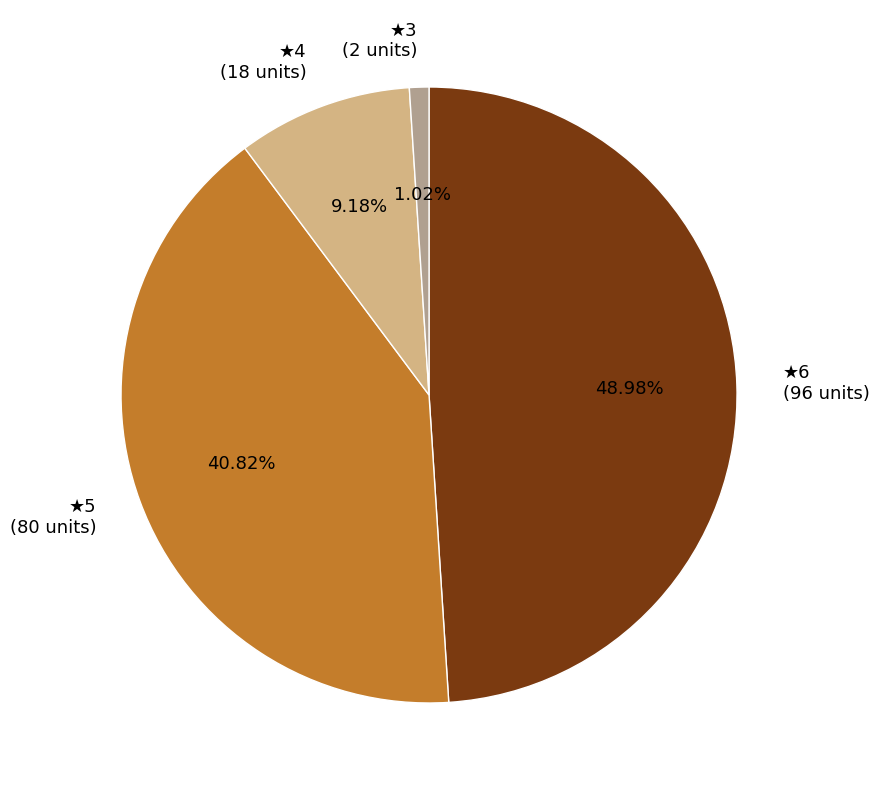

Which slice is the largest?

★6